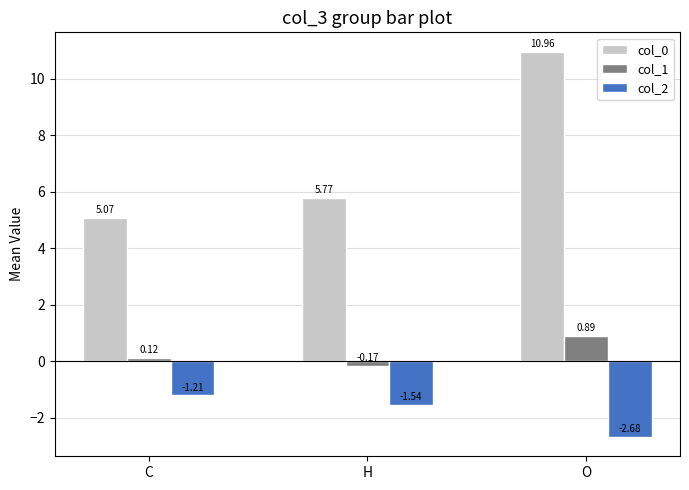

What is the difference between the maximum and second lowest values in the col_0 series?

5.2